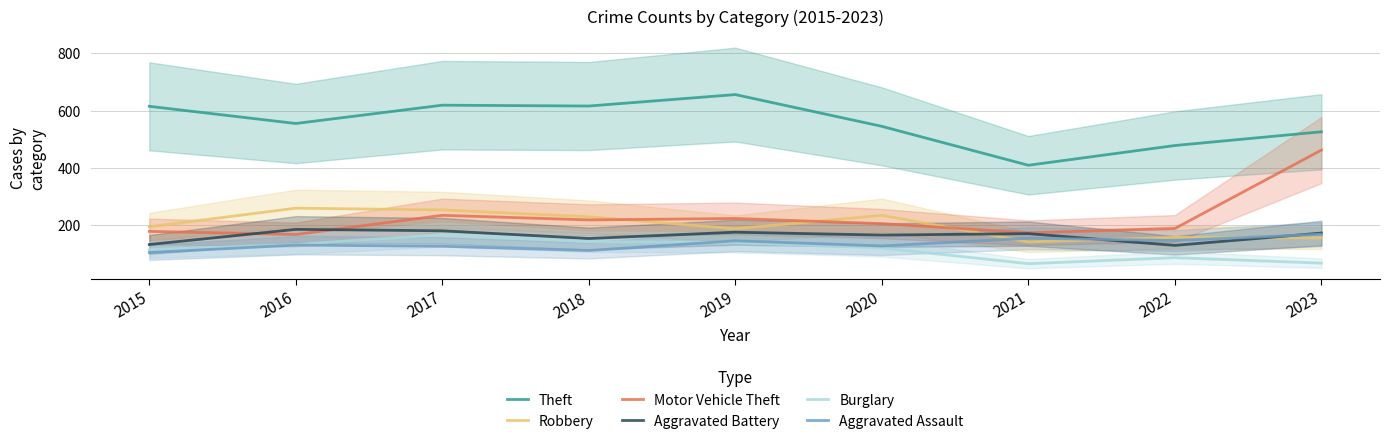

At which category does Theft reach its first local valley?

2016